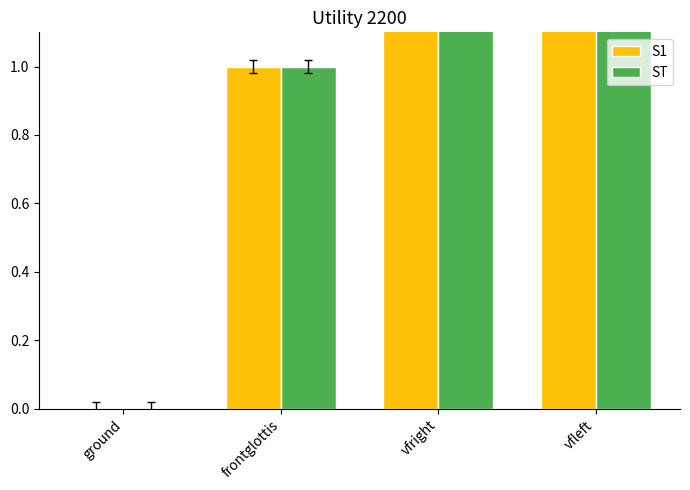

What is the difference between the second highest and second lowest values in the ST series?

1